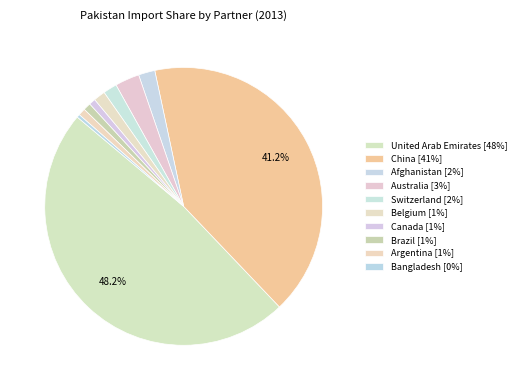

What is the largest slice in the pie chart?

United Arab Emirates